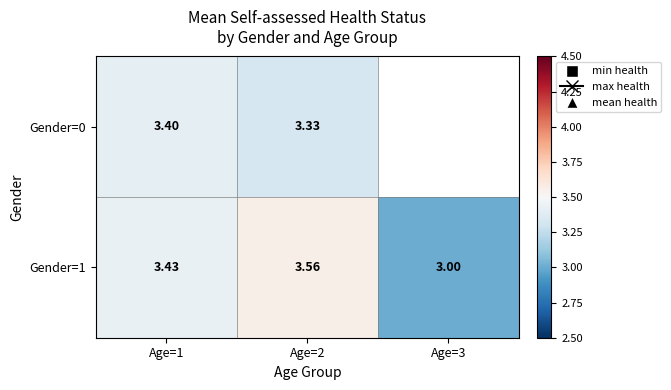

Is it true that Gender=1 equals 4.7 at Age=1?

False